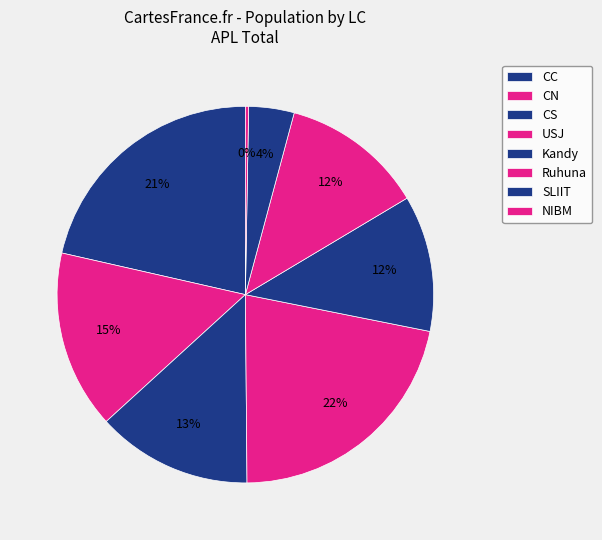

Count the number of slices in the pie.

8